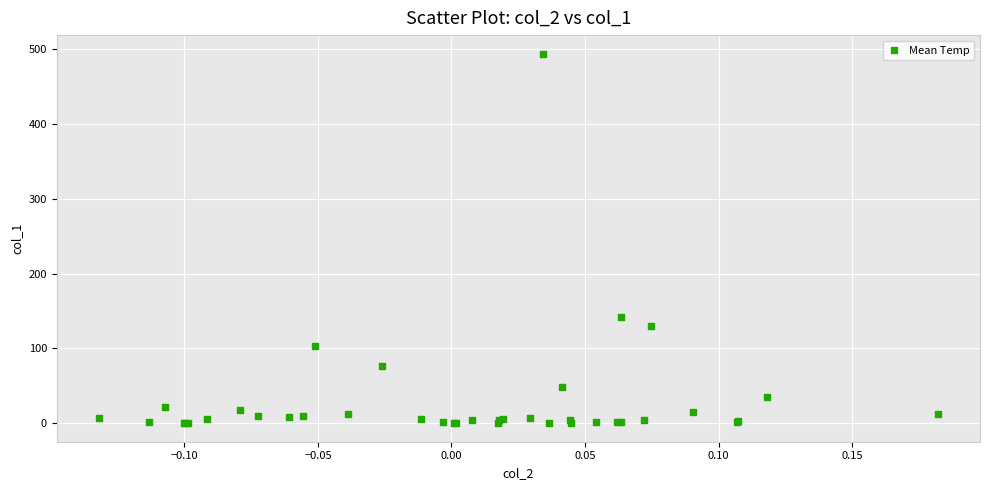

What Y value in the scatter plot is closest to 246?

141.4